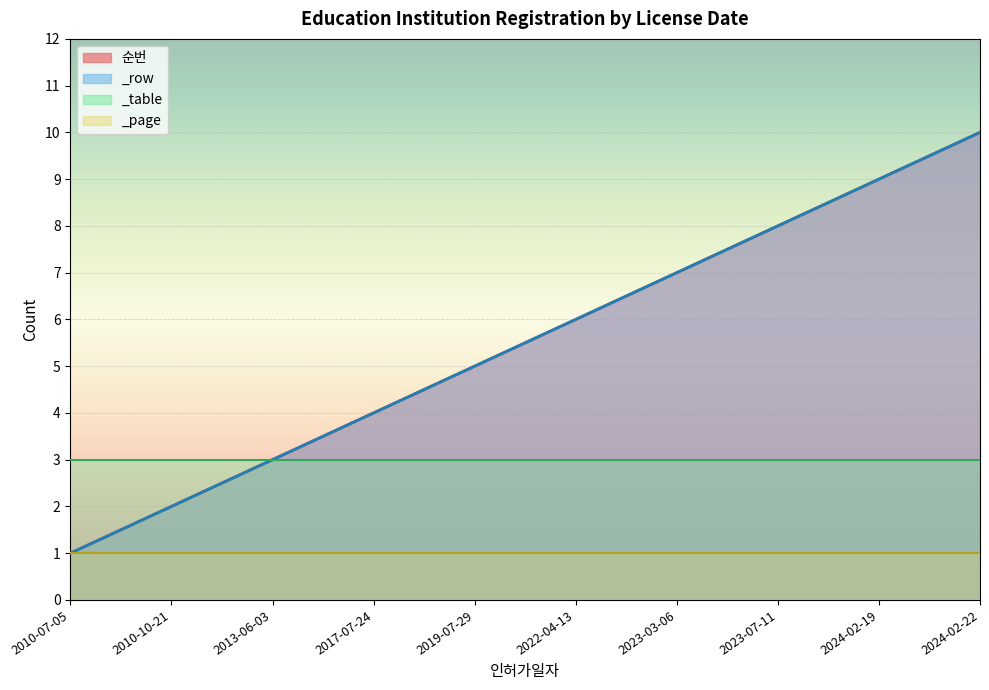

Does the chart display data point markers on the line(s)?

No